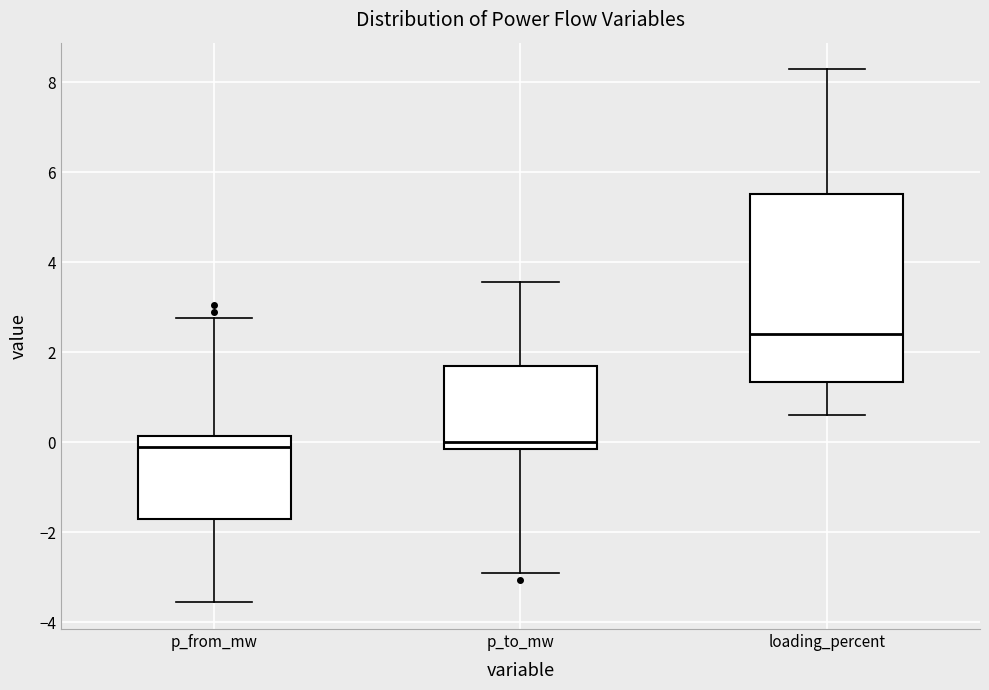

Where does the median line of the box for p_from_mw sit on the y-axis? The values are not printed on the chart, so give them approximately, as read against the axis.

-0.2